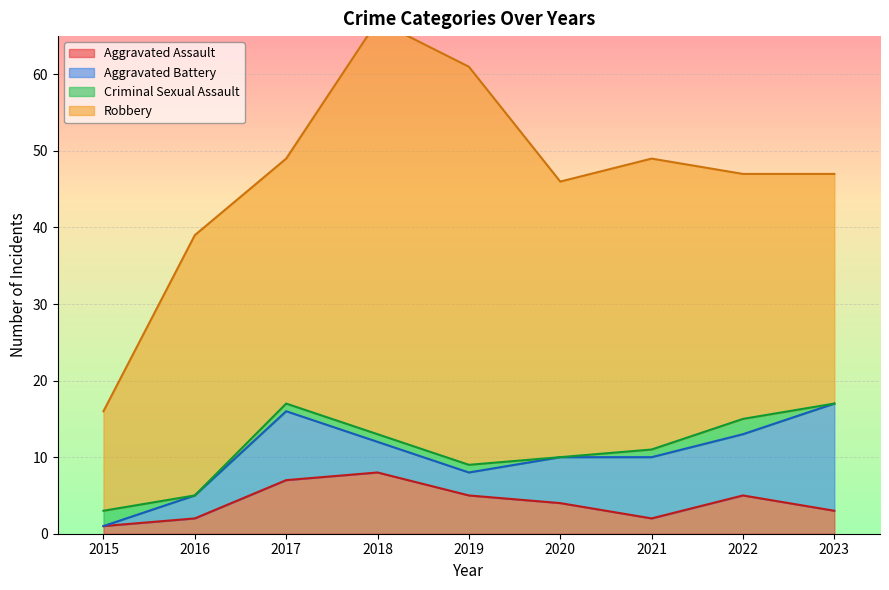

What are all the series names shown in the legend?

Aggravated Assault, Aggravated Battery, Criminal Sexual Assault, Robbery